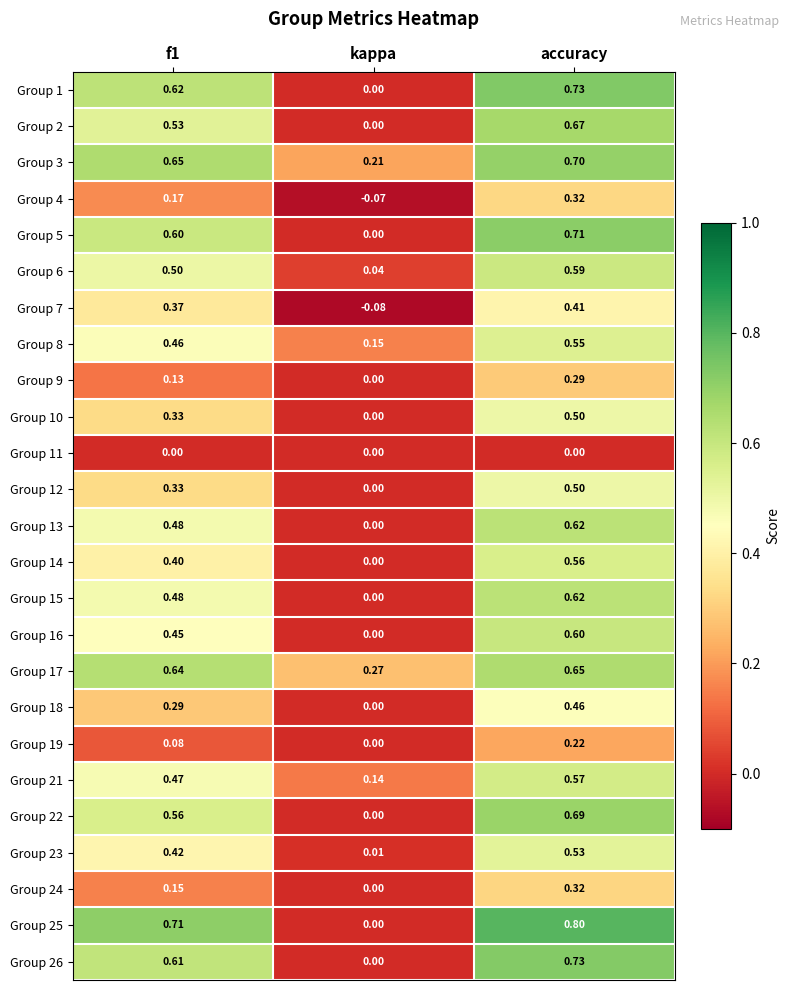

At which category is the sum across all series the highest?

accuracy